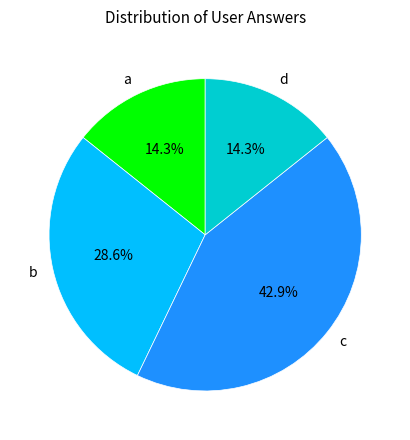

To the nearest percent, what is the difference between the largest and smallest slice percentages?

29%